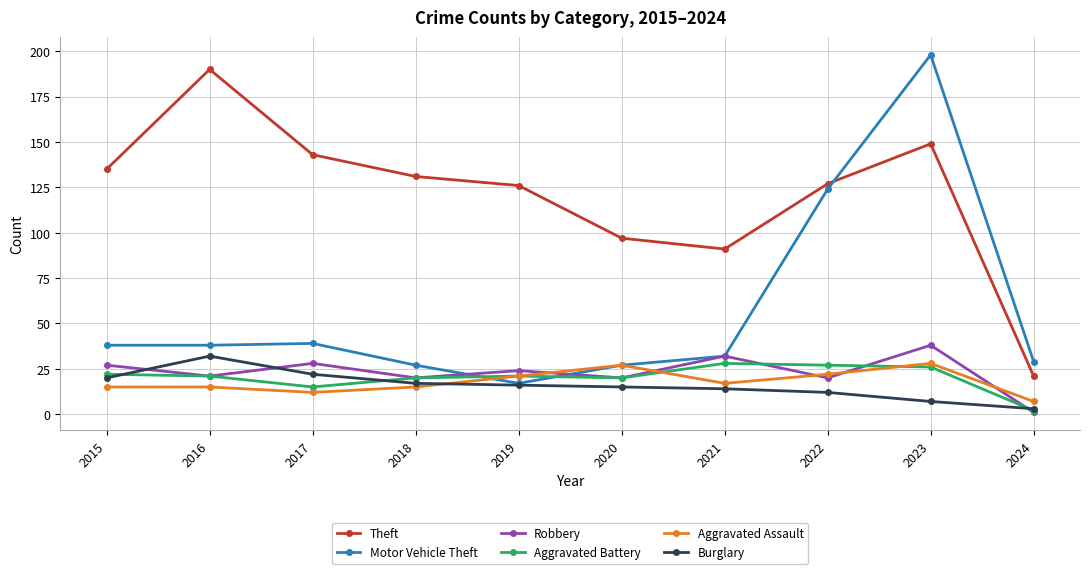

What are all the series names shown in the legend?

Theft, Motor Vehicle Theft, Robbery, Aggravated Battery, Aggravated Assault, Burglary